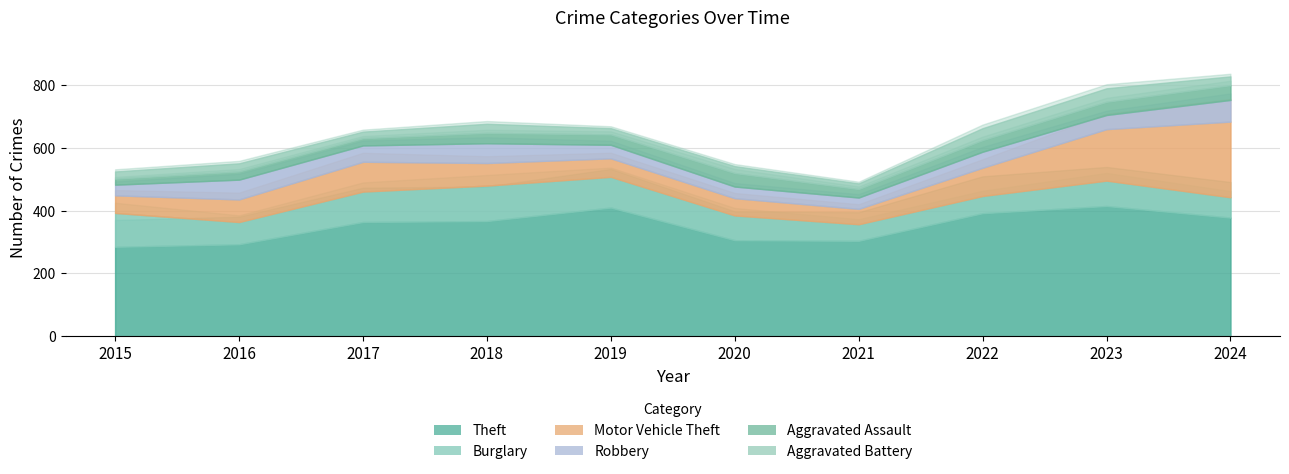

Is it true that Aggravated Assault equals 47 at 2024?

True